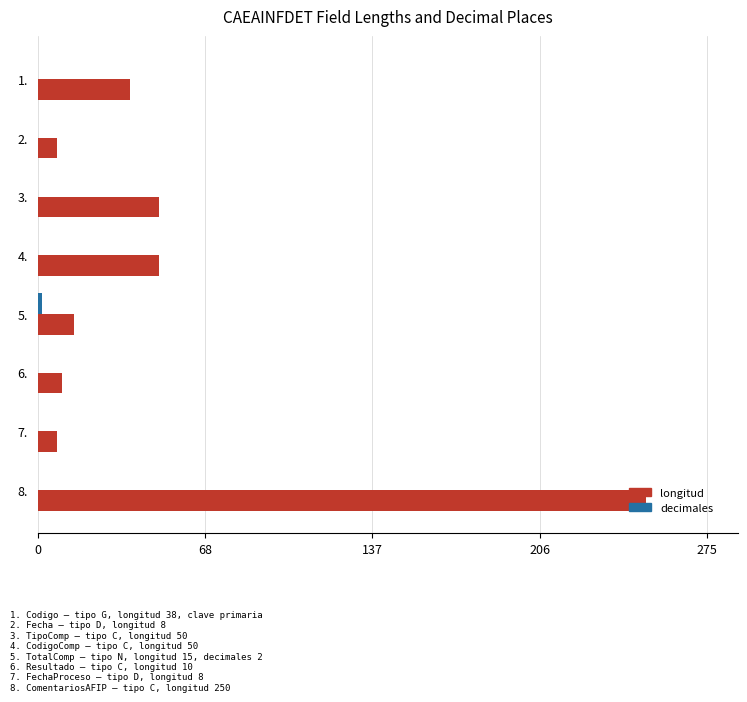

The longitud series shows 8 at 7.. True or false?

True